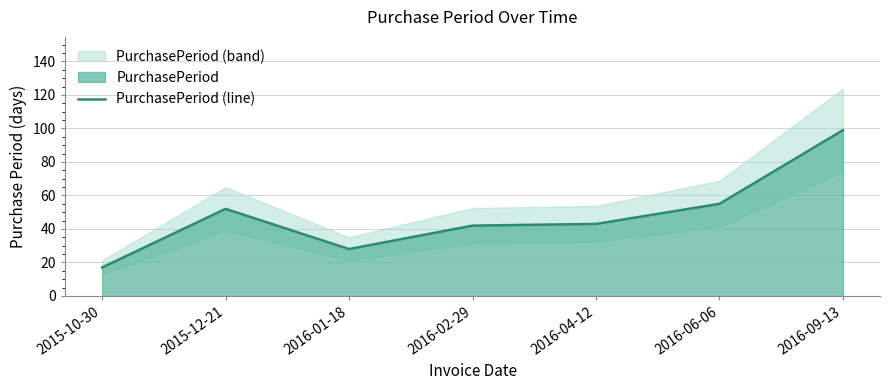

What is the sum of all values?

336